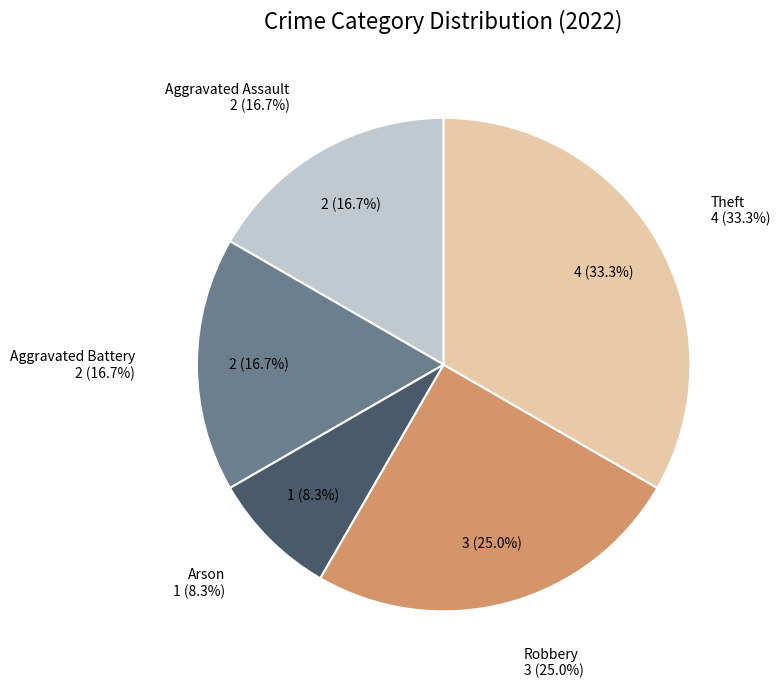

To the nearest percent, what percentage of the pie is Arson?

8%